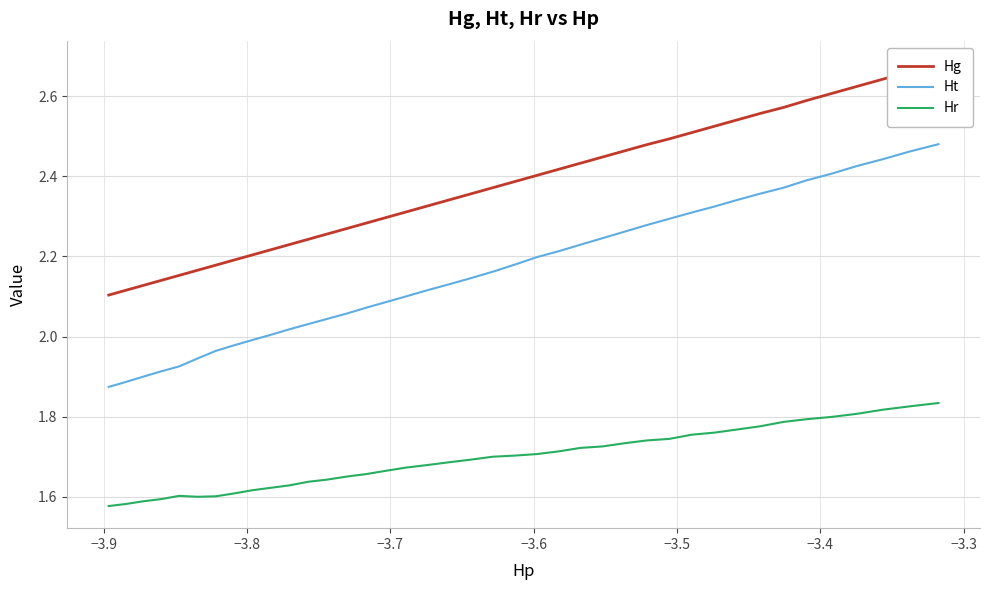

How many lines are shown in the chart?

3